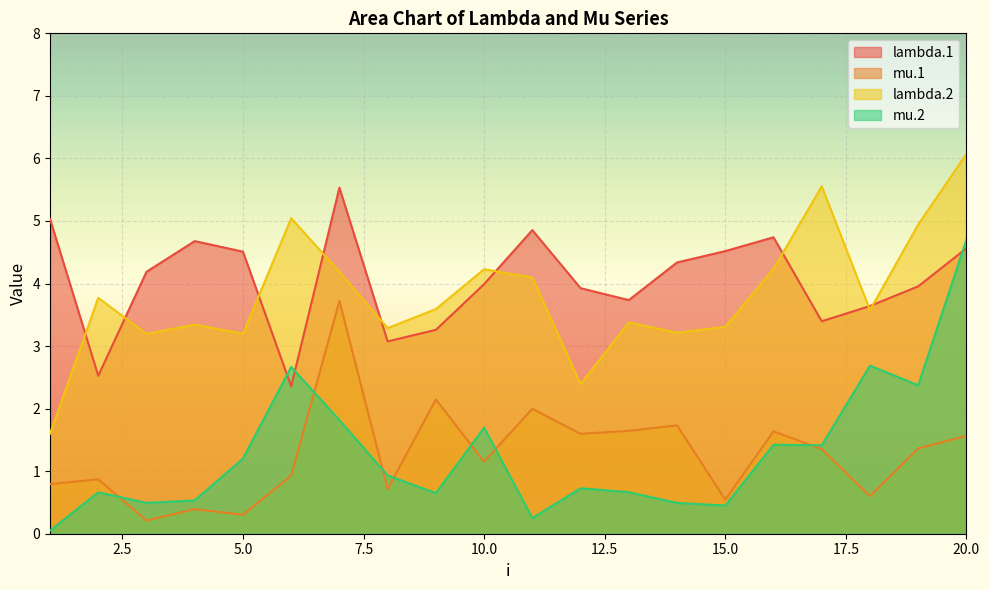

Where is the first local maximum for lambda.1?

4